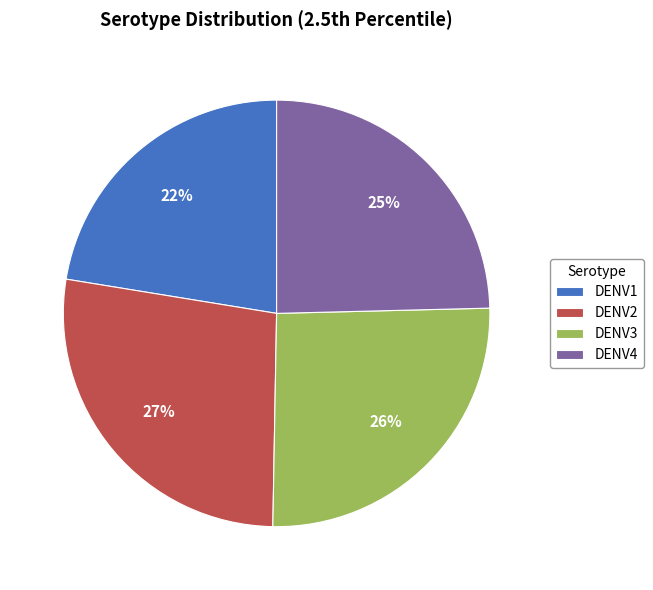

Do DENV2 and DENV4 together represent more than half of the pie?

Yes